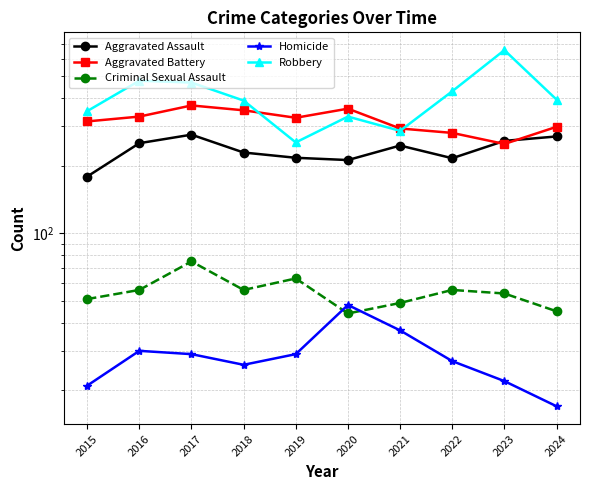

Which series has the largest total across all categories?

Robbery